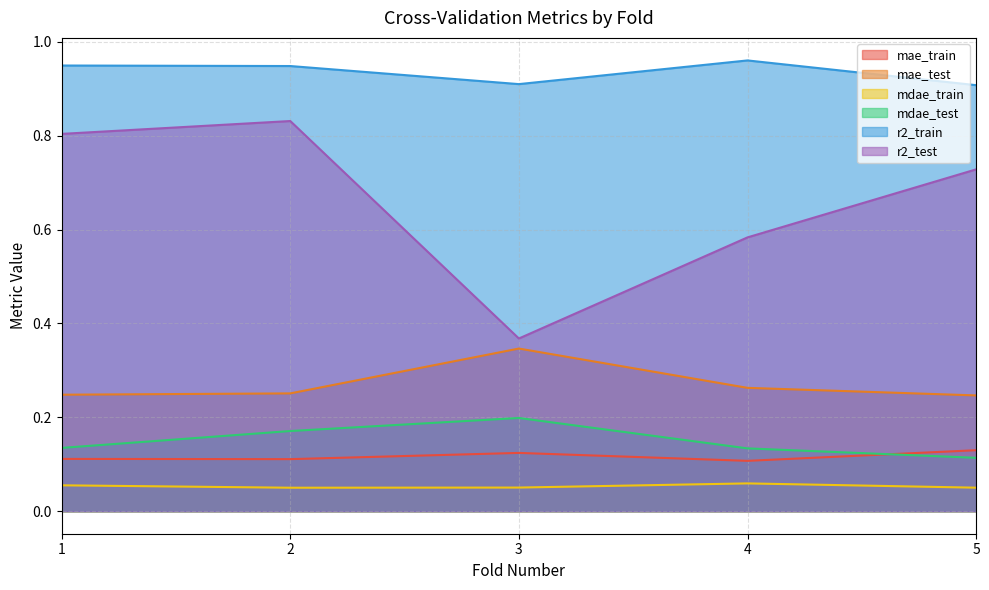

The value of mae_test at 4 is 0.3. True or false?

True